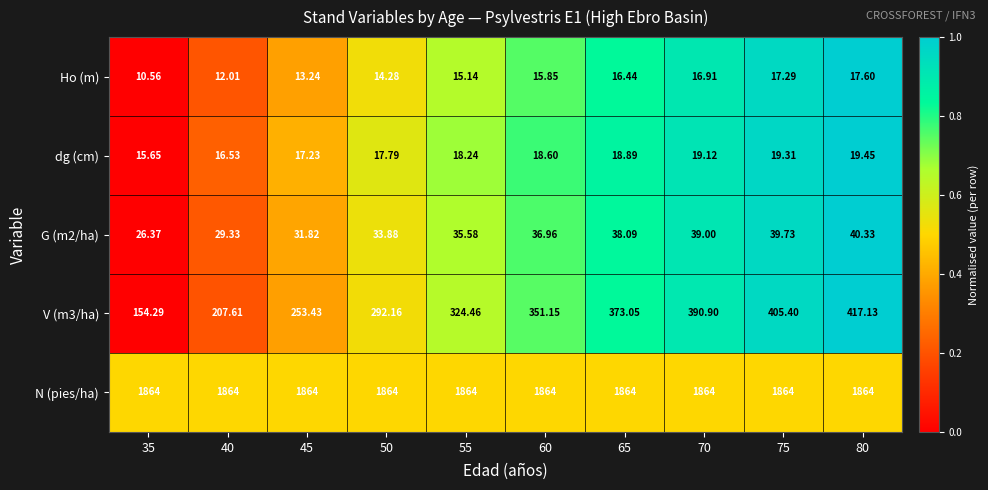

Which series has the largest total across all categories?

N (pies/ha)